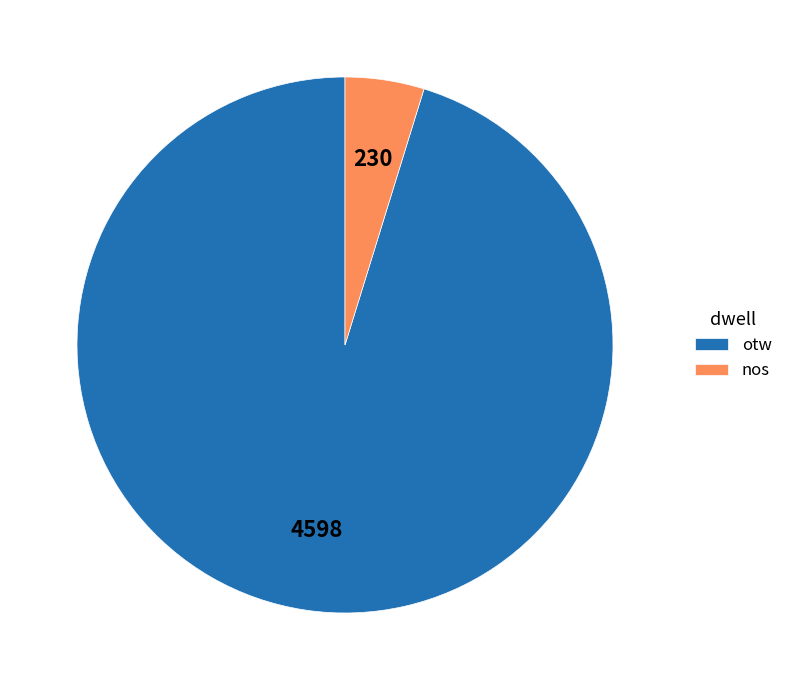

How many slices are in this pie chart?

2